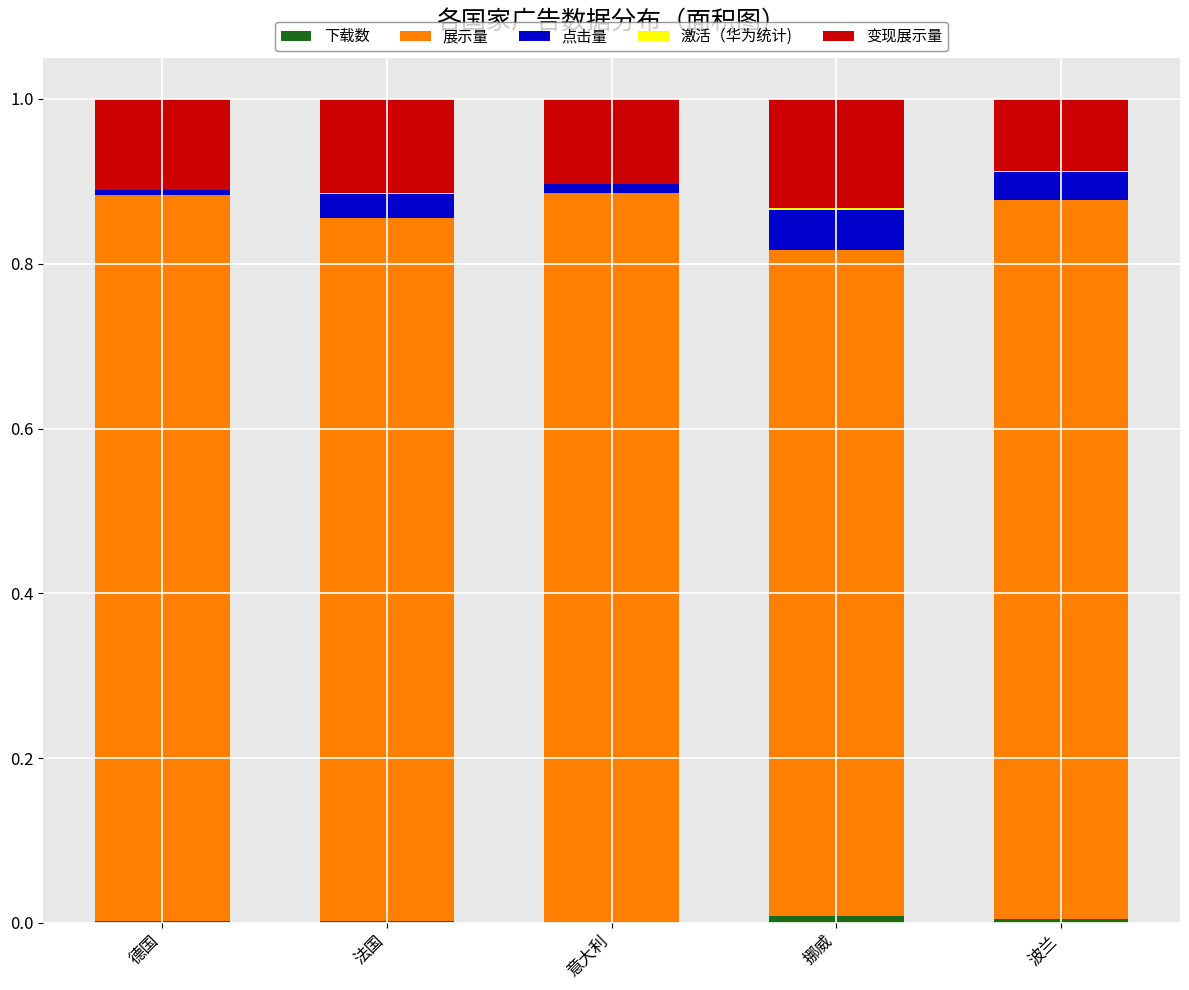

True or false: 展示量 has a value of 0.9 at 意大利.

True